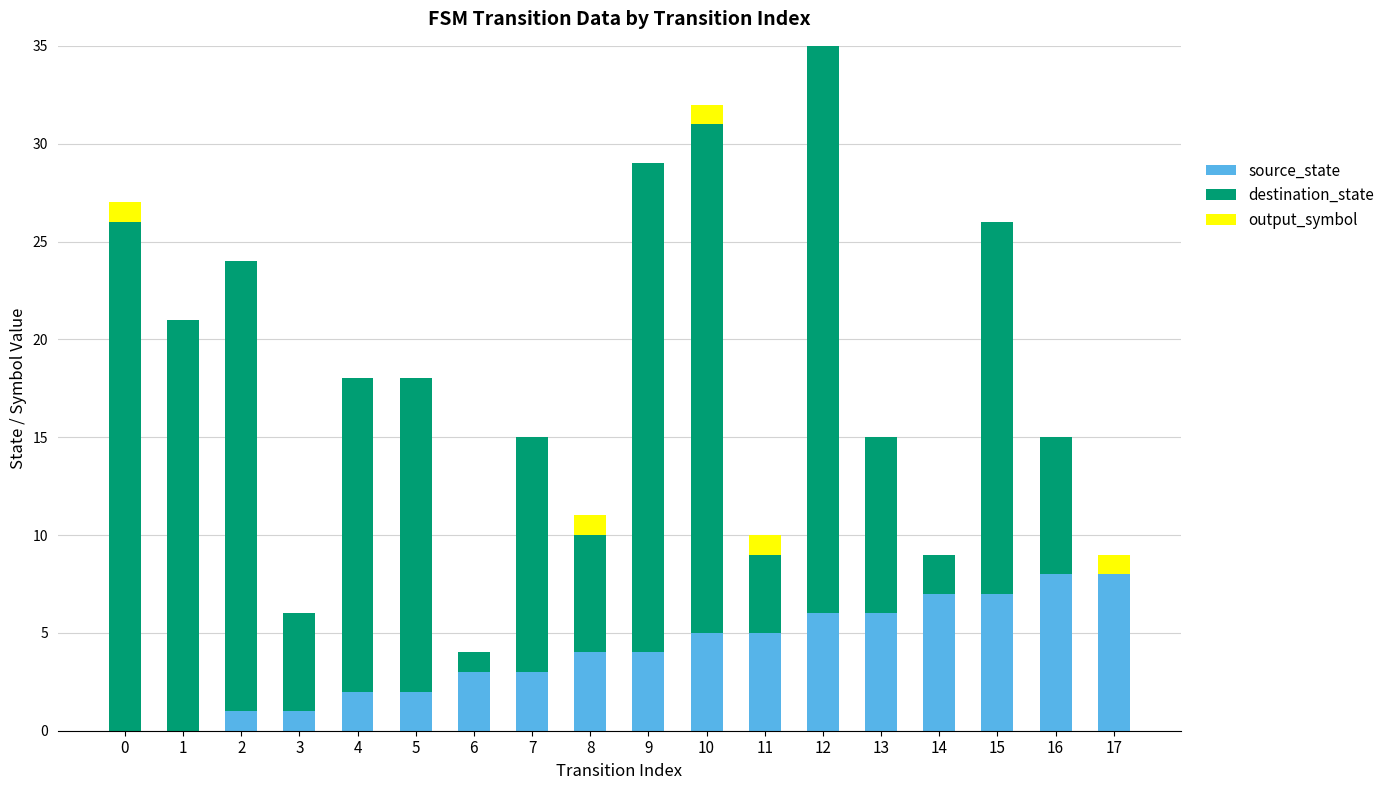

What is the total value across all series at 7?

15